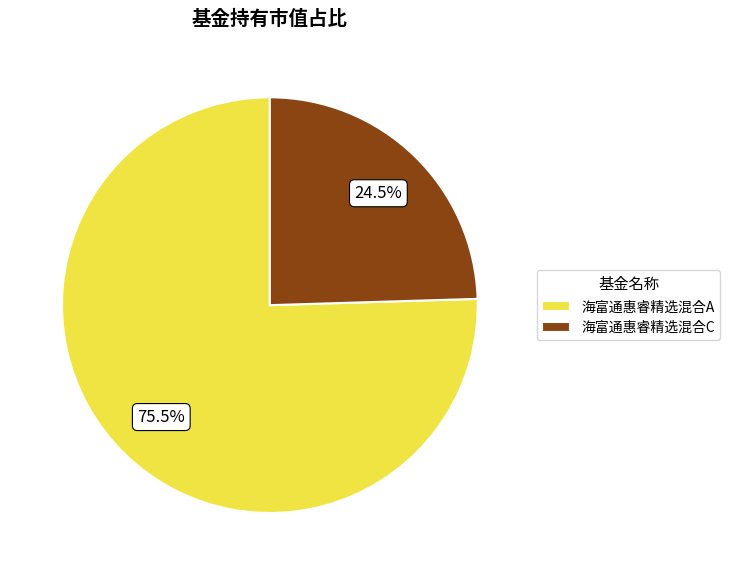

To the nearest percent, what is the difference between the 海富通惠睿精选混合C and 海富通惠睿精选混合A slice percentages?

51%